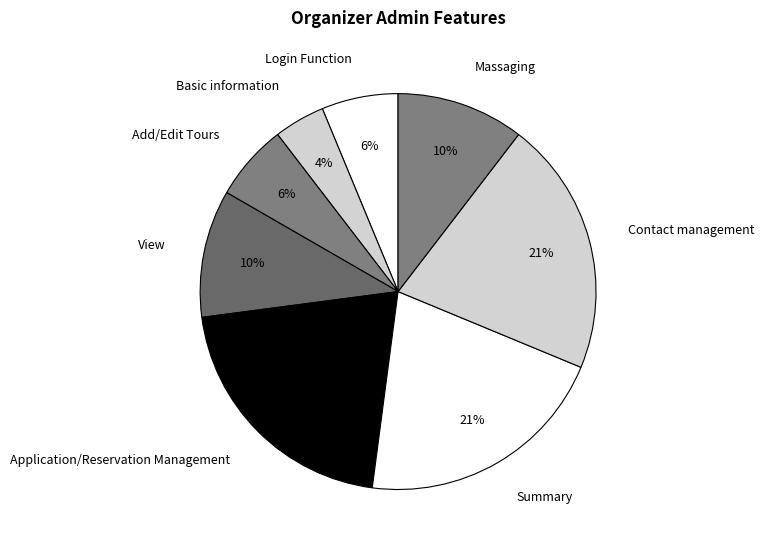

What percentage is the Summary slice, to the nearest percent?

21%